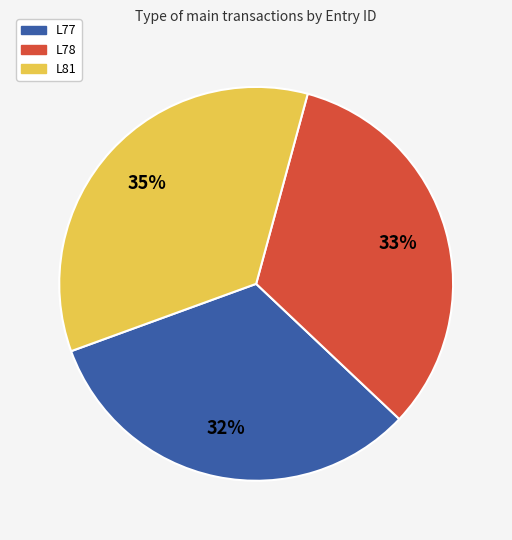

Is it true that L81 is 35% of the pie?

True